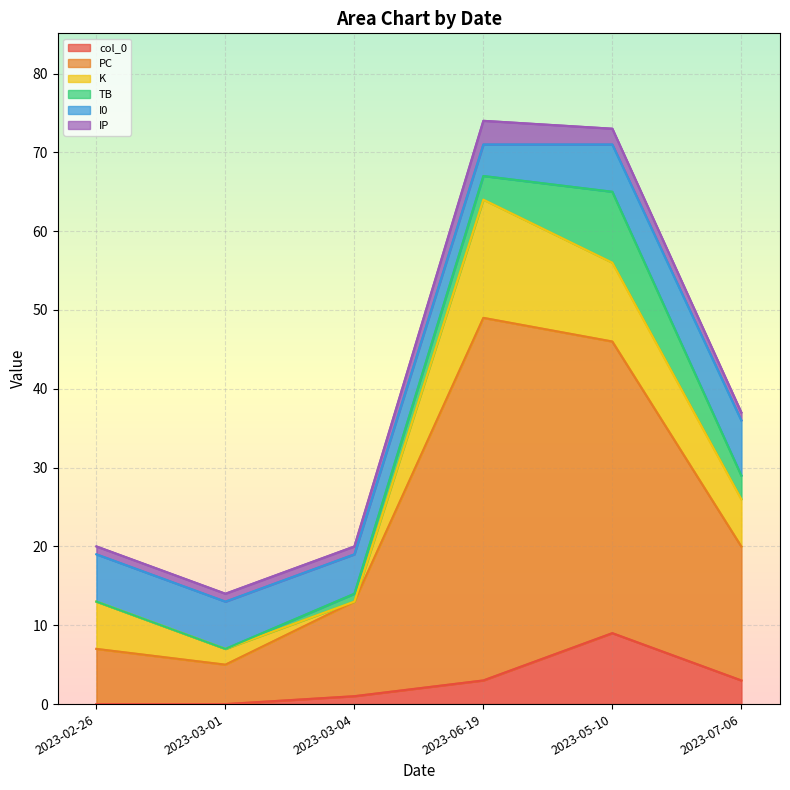

True or false: TB has more than 0 points higher than both neighbors.

True